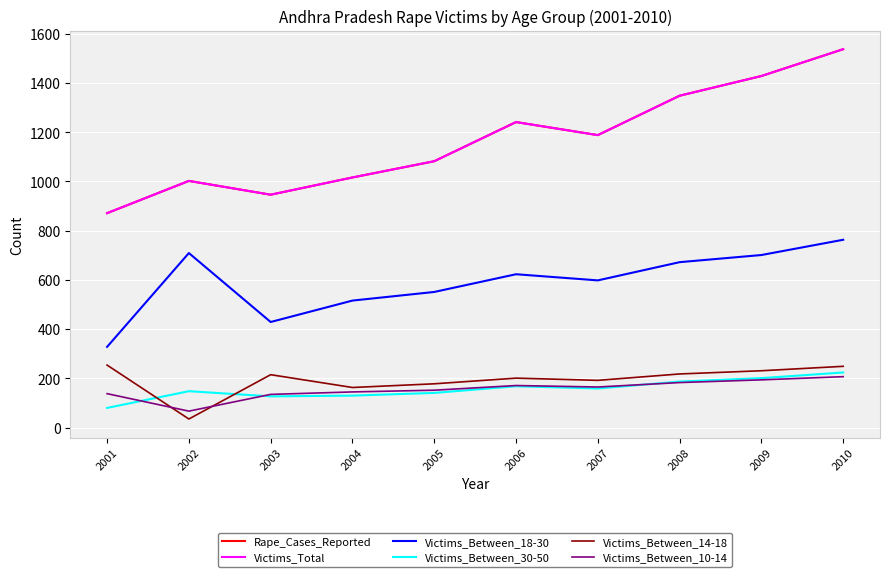

True or false: Victims_Total has a value of 729 at 2005.

False